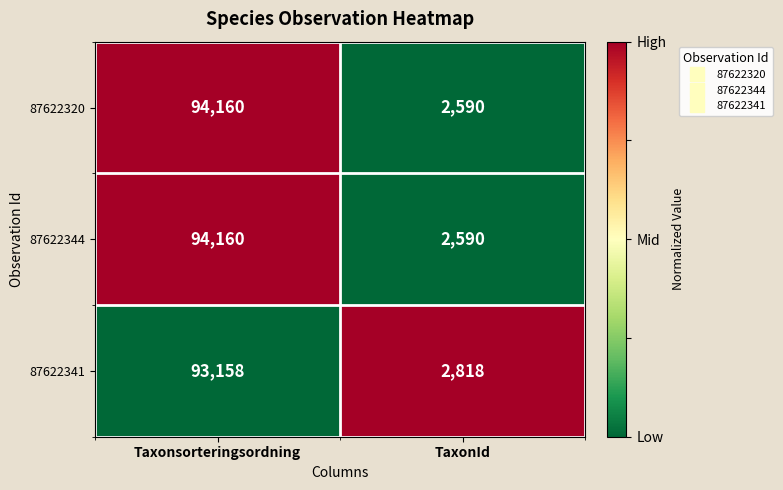

What is the difference between the 87622344 values at TaxonId and Taxonsorteringsordning?

91570